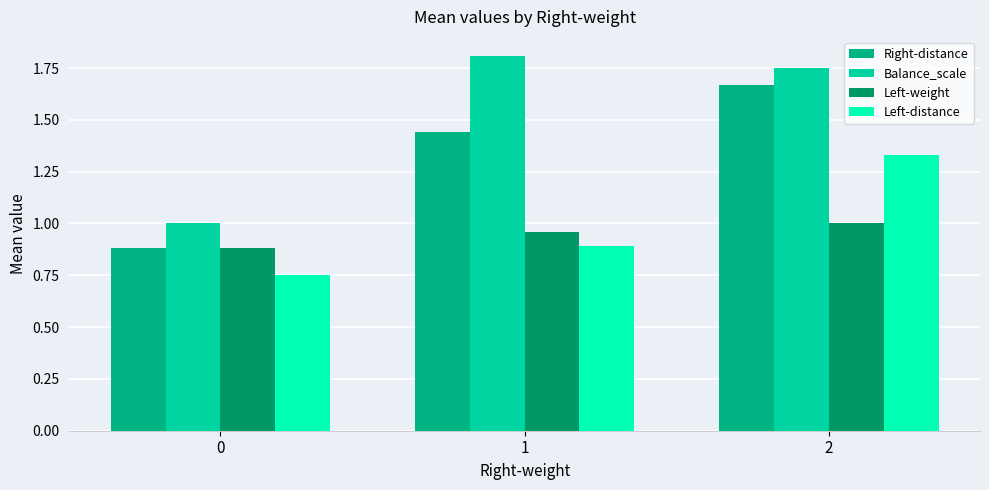

What is the difference between the maximum and minimum values in the Balance_scale series?

0.8